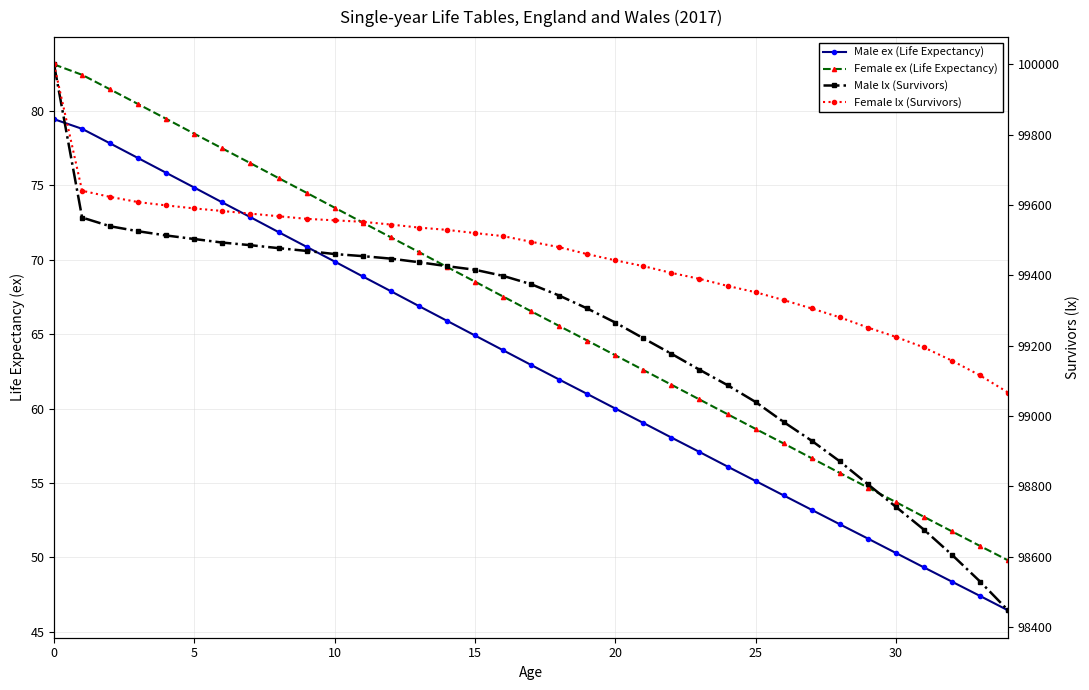

Which category has the lowest value in the Male lx (Survivors) series?

34